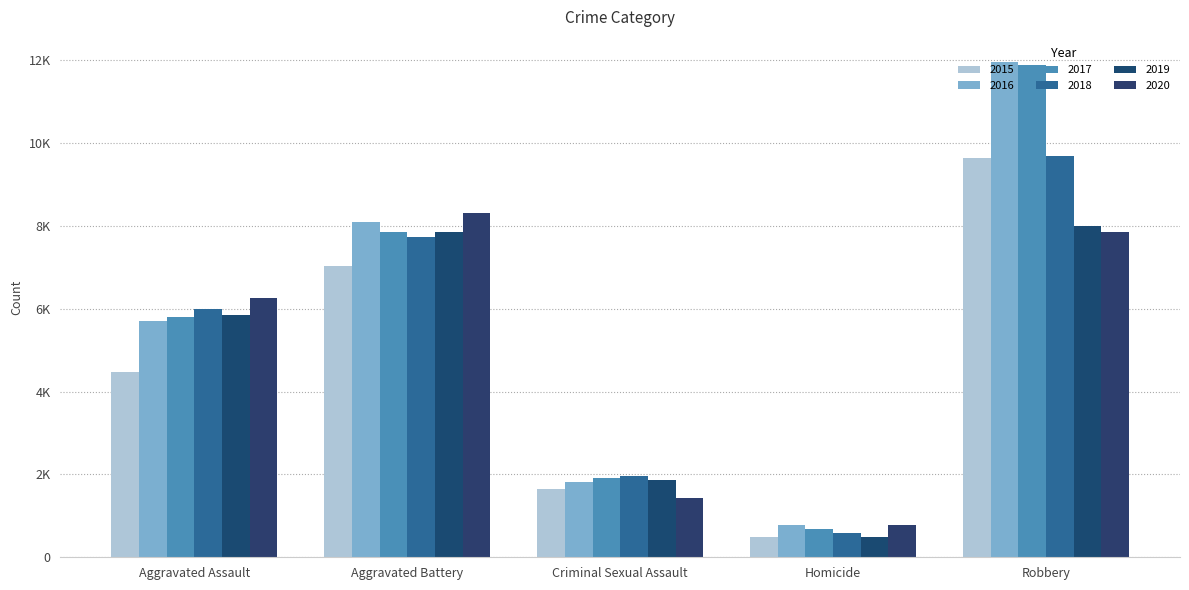

What are all the series names shown in the legend?

2015, 2016, 2017, 2018, 2019, 2020